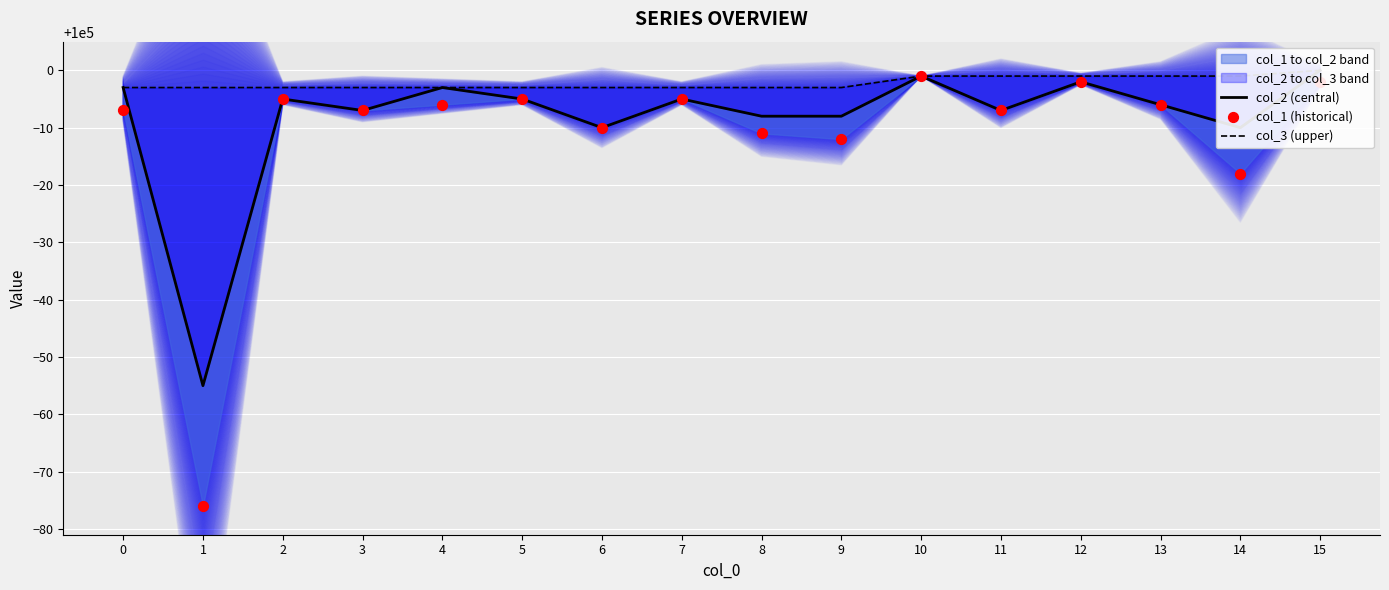

Which series contains the lowest Y value?

col_1 (historical)